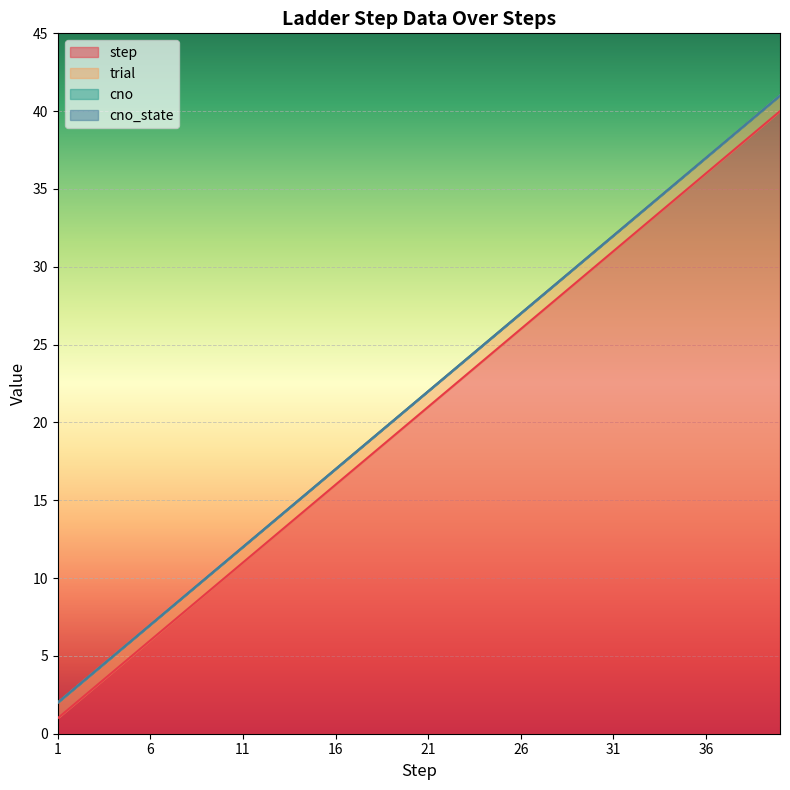

What is the maximum value shown in the chart?

40